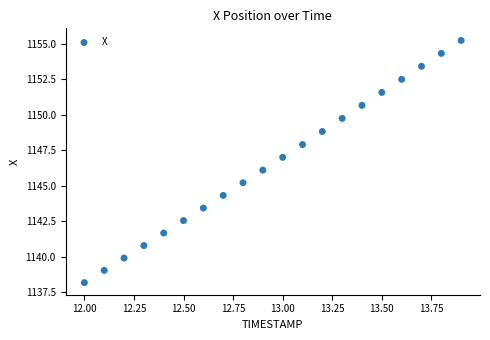

What is the range of X values (max minus min)?

1.9